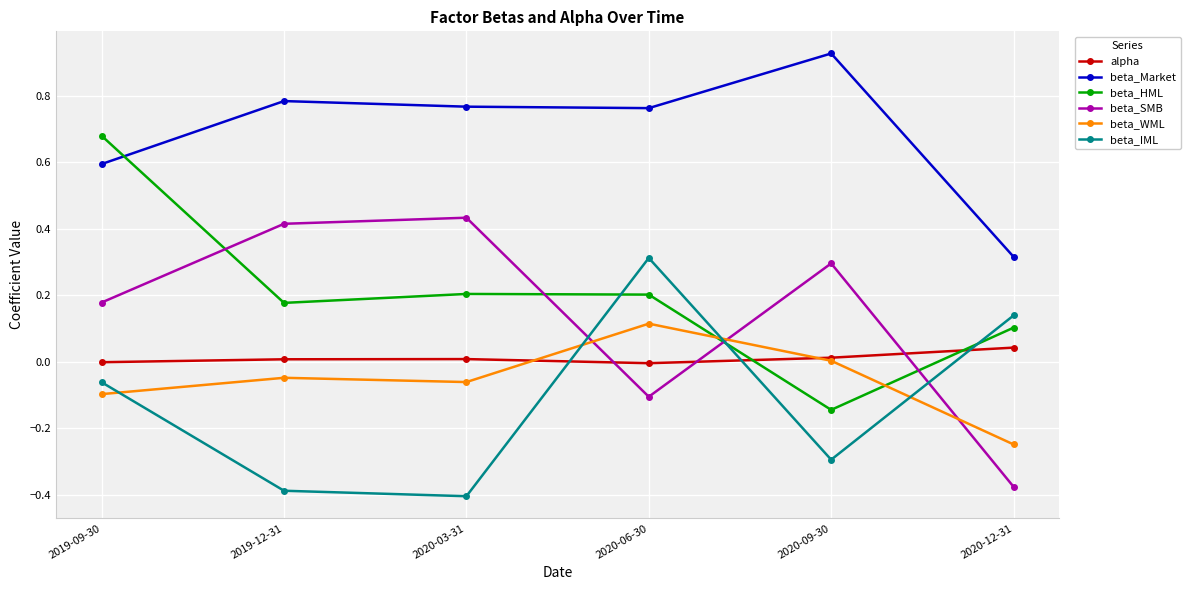

In beta_Market, how many points are higher than both neighbors (excluding endpoints)?

2